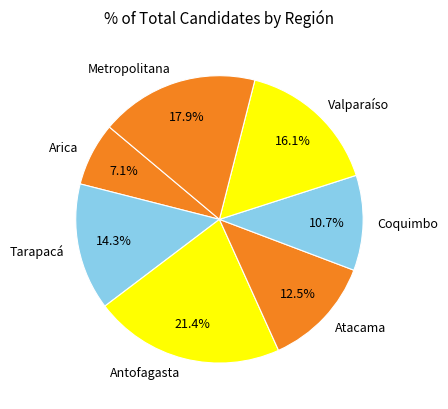

Is there any slice that represents more than half of the pie?

No